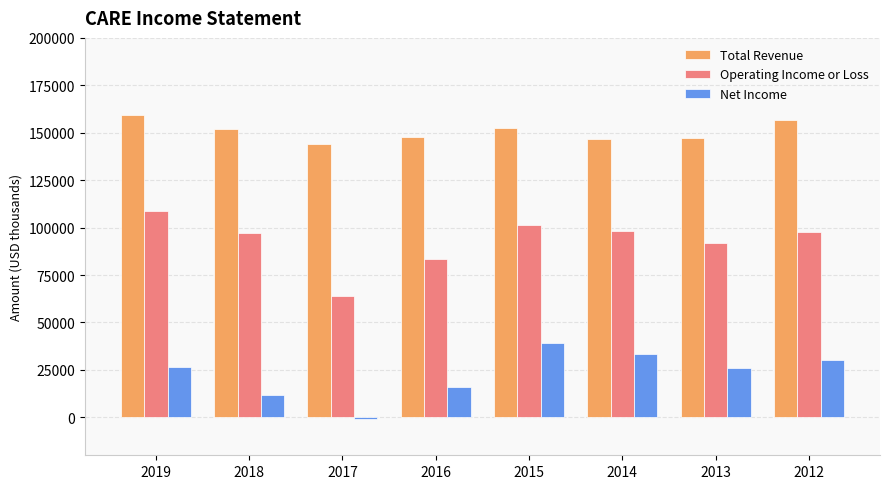

The Total Revenue series shows 159100 at 2019. True or false?

True